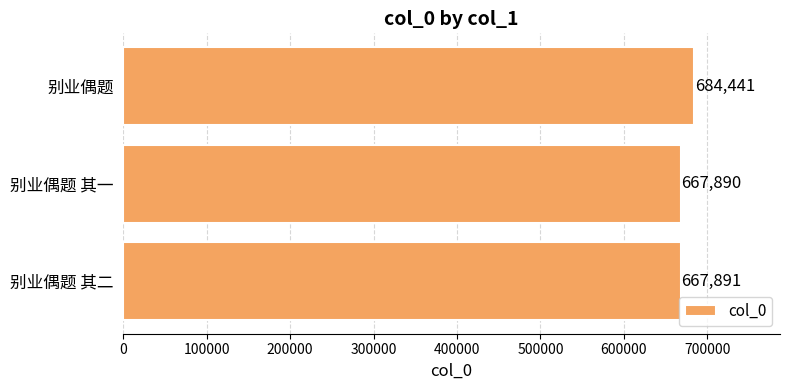

Rank the categories by value from highest to lowest.

别业偶题, 别业偶题 其二, 别业偶题 其一